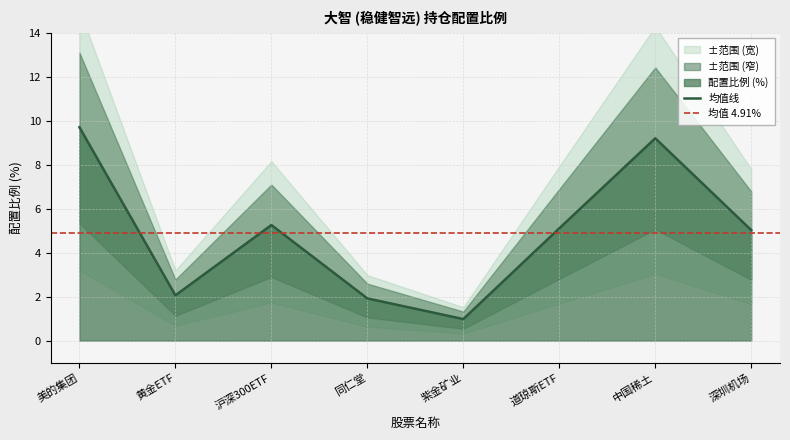

What is the label of the 8th point from the left?

深圳机场